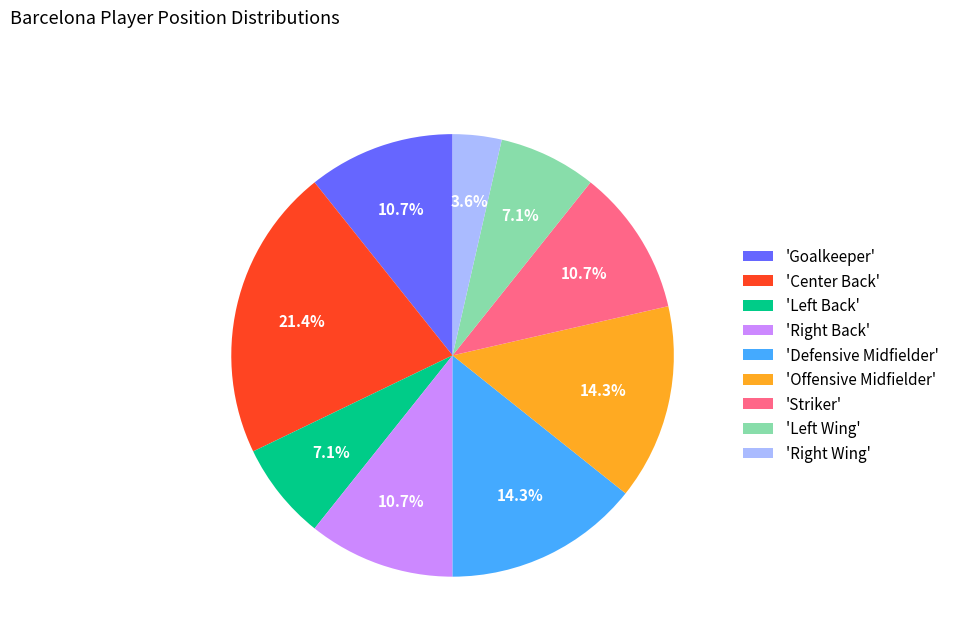

To the nearest percent, what is the average slice percentage?

11%